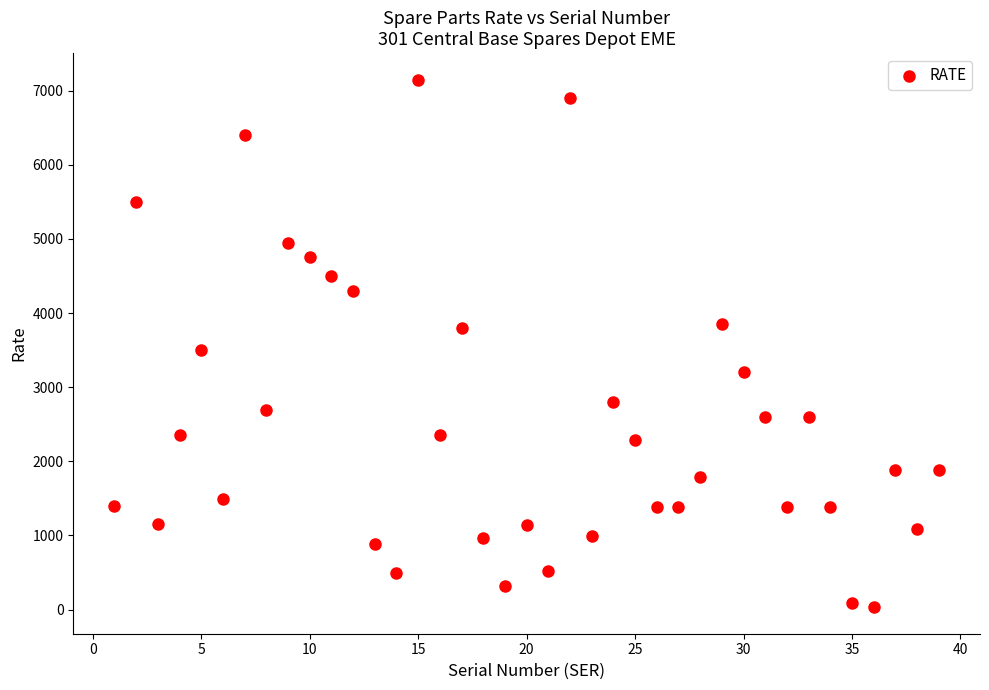

What Y value in the scatter plot is closest to 3590?

3500